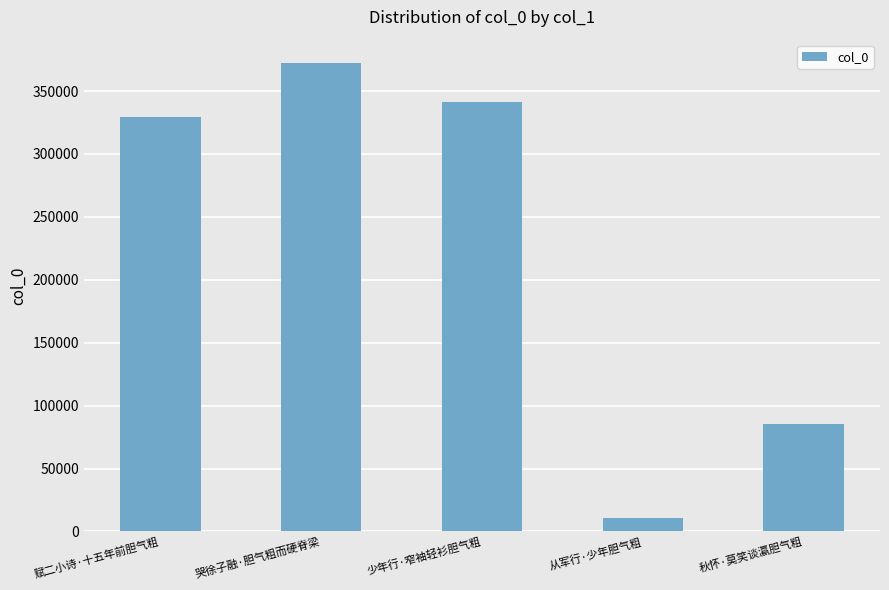

What is the label of the 4th bar from the left?

从军行·少年胆气粗